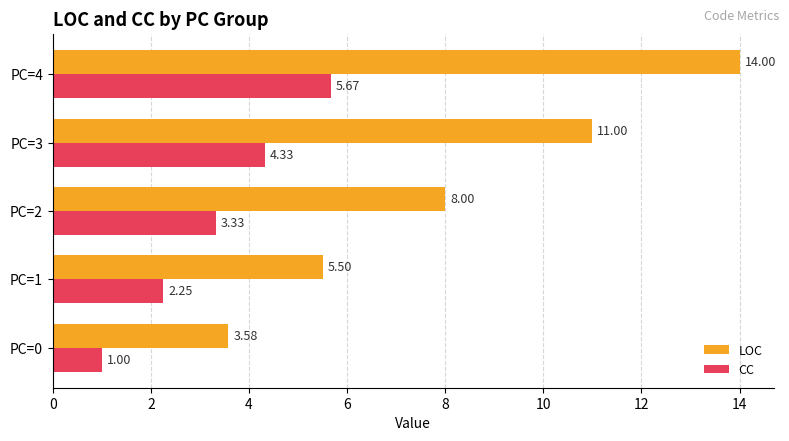

At which label is CC closest to 3?

PC=2